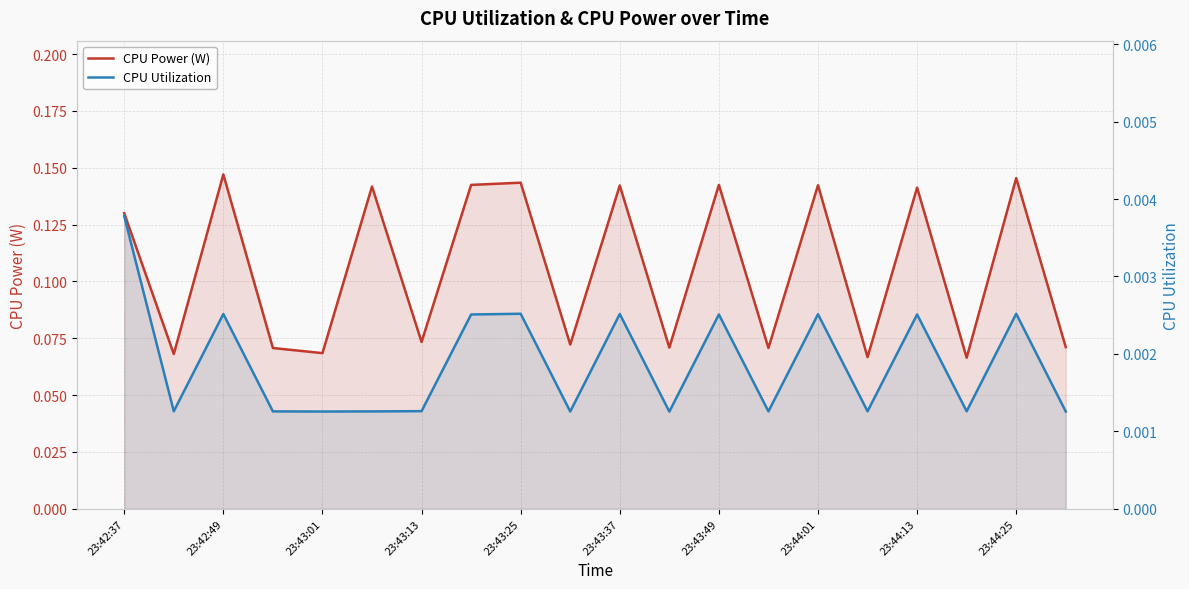

What are all the series names shown in the legend?

CPU Power (W), CPU Utilization